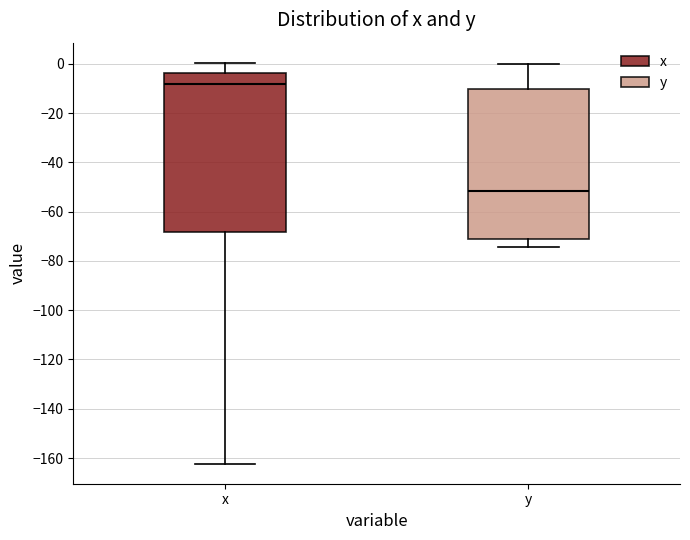

Reading left to right, read every box against the y-axis: the position of its median line, the range the box covers, and the ends of its whiskers. The values are not printed on the chart, so give them approximately, as read against the axis.

x: median -8, box -68 to -4, whiskers -162 to 0
y: median -52, box -70 to -10, whiskers -74 to 0